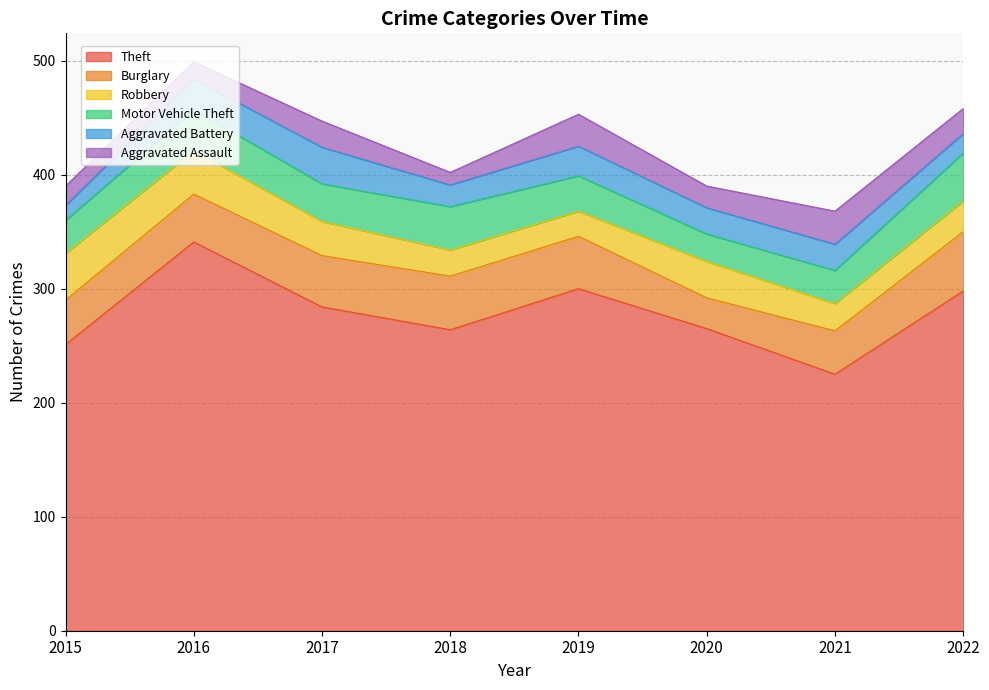

The value of Aggravated Assault at 2015 is 17. True or false?

True